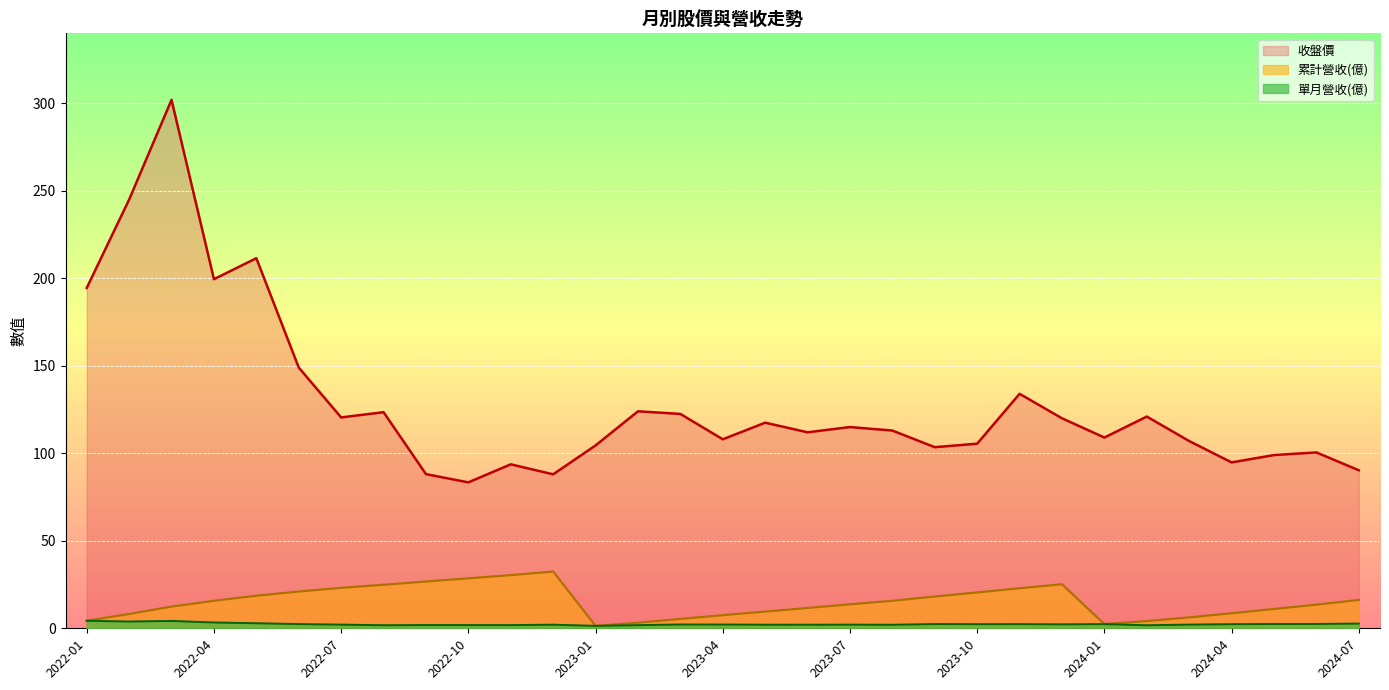

At 2024-01, list the series in order from smallest to largest.

累計營收(億), 單月營收(億), 收盤價